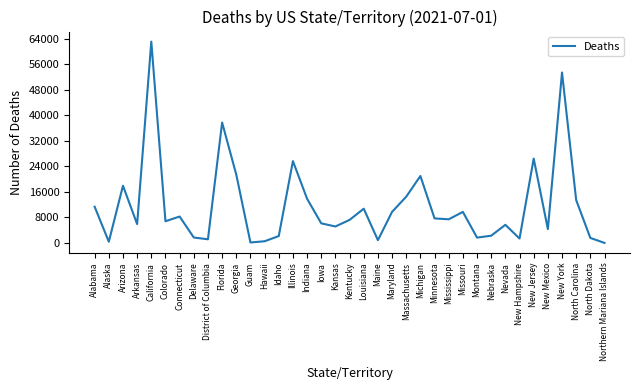

What is the sum of the values at Indiana and Arkansas?

19759